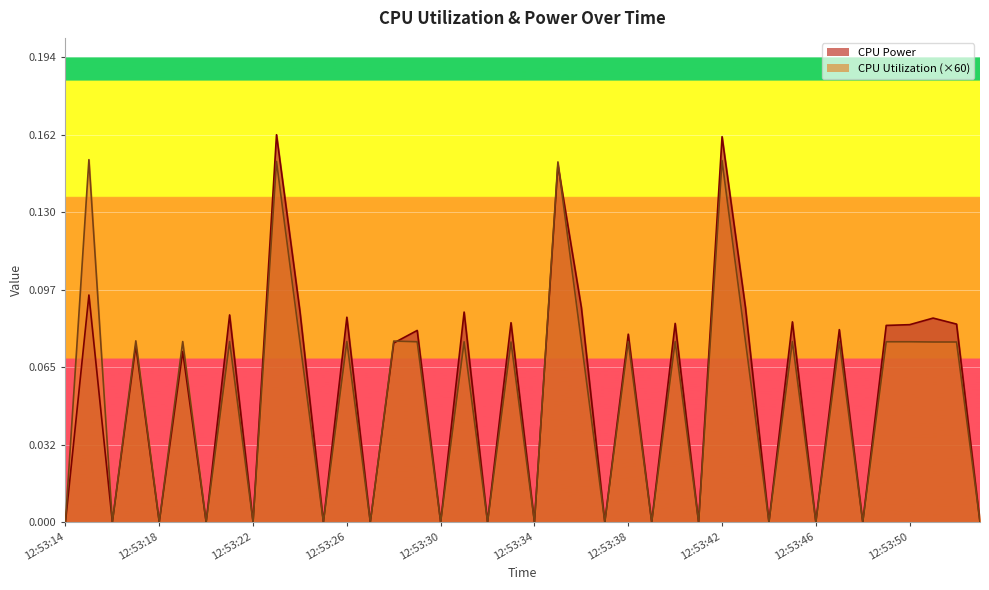

The value of CPU Utilization at 12:53:32 is 0.0. True or false?

True